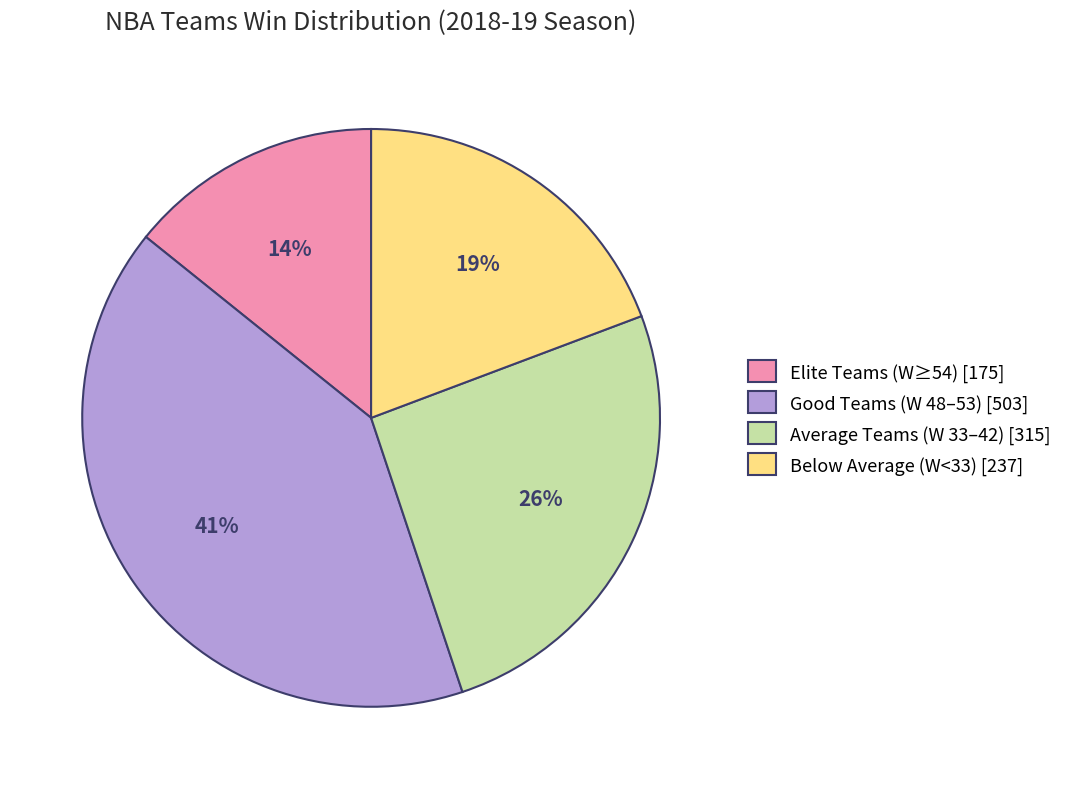

Rank the categories by value from highest to lowest.

Good Teams (W 48–53) [503], Average Teams (W 33–42) [315], Below Average (W<33) [237], Elite Teams (W≥54) [175]